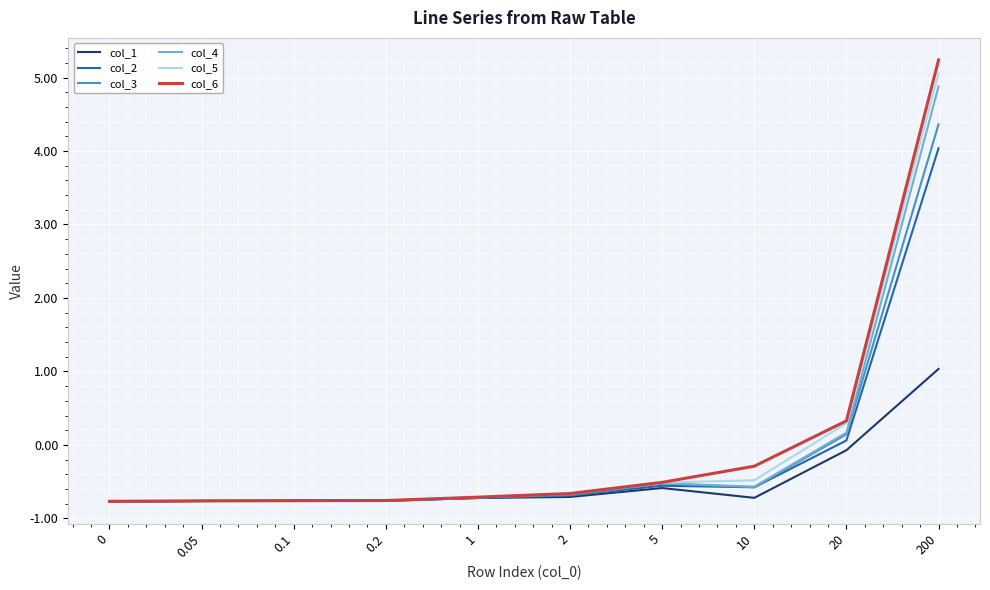

True or false: col_3 has a value of 0.1 at 20.

True